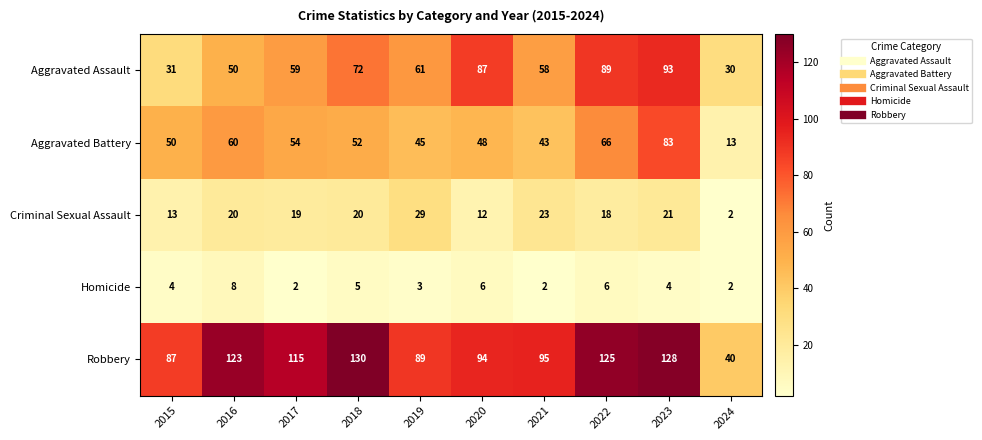

How many distinct data groups are displayed?

5